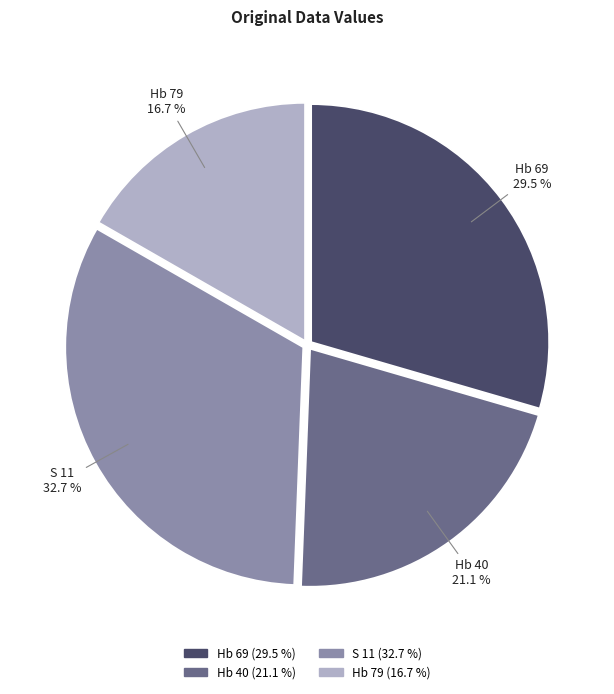

Does Hb 79 represent more than half of the total?

No